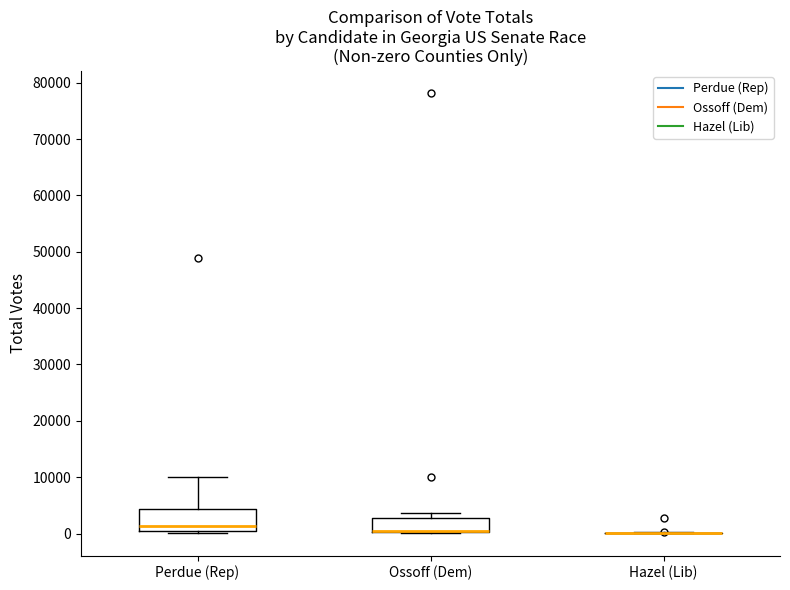

Reading left to right, transcribe this box plot: for each box, give where its median line is, the range the box spans, and where its two whiskers end, as read against the y-axis. The values are not printed on the chart, so give them approximately, as read against the axis.

Perdue (Rep): median 1000, box 0 to 4000, whiskers 0 to 10000
Ossoff (Dem): median 0 (drawn on the box's lower edge), box 0 to 3000, whiskers 0 to 4000
Hazel (Lib): box collapsed to a line at 0, whiskers 0 to 0